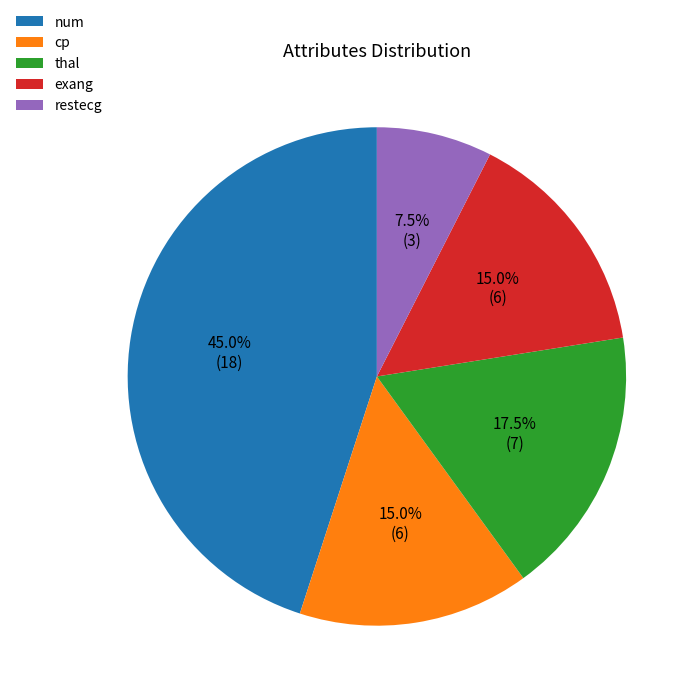

Approximately how many times larger is the value at restecg compared to thal?

0.4